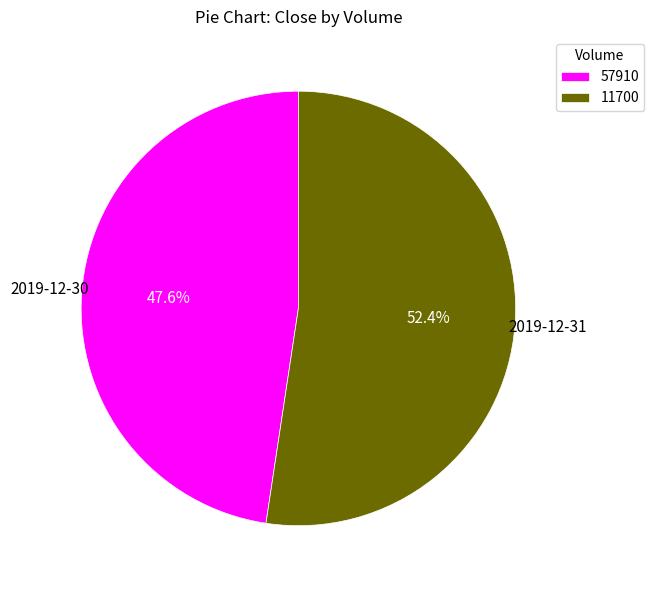

The 57910 slice represents 39% of the pie. True or false?

False